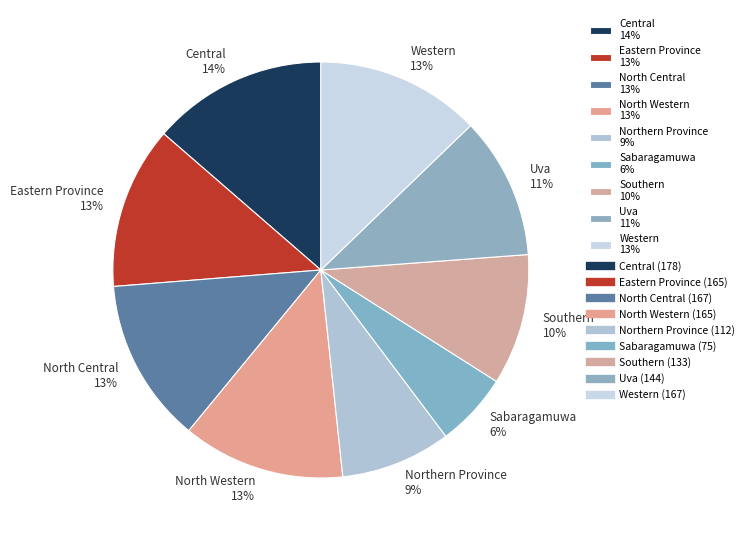

Combined, do North Central 13% and Sabaragamuwa 6% account for over 50%?

No